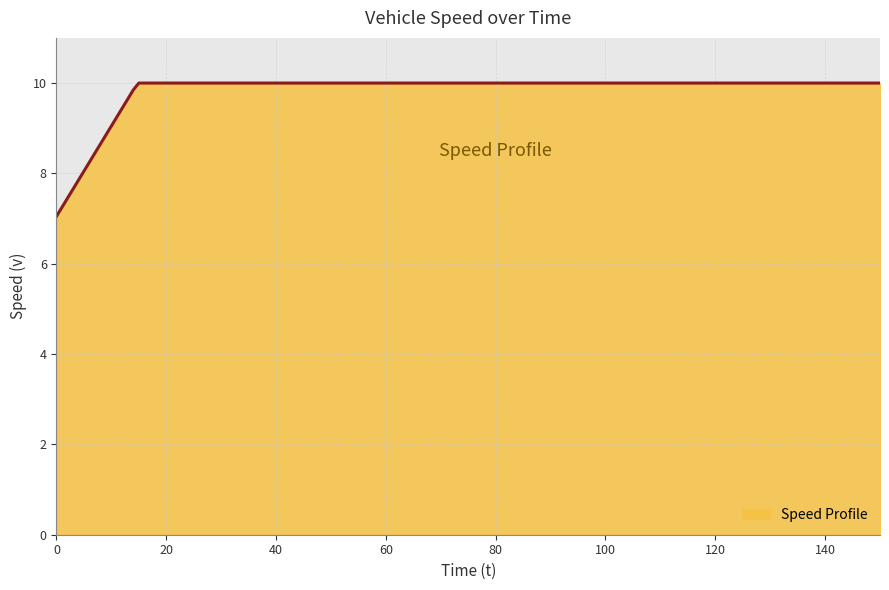

What is the greatest value displayed?

10.0